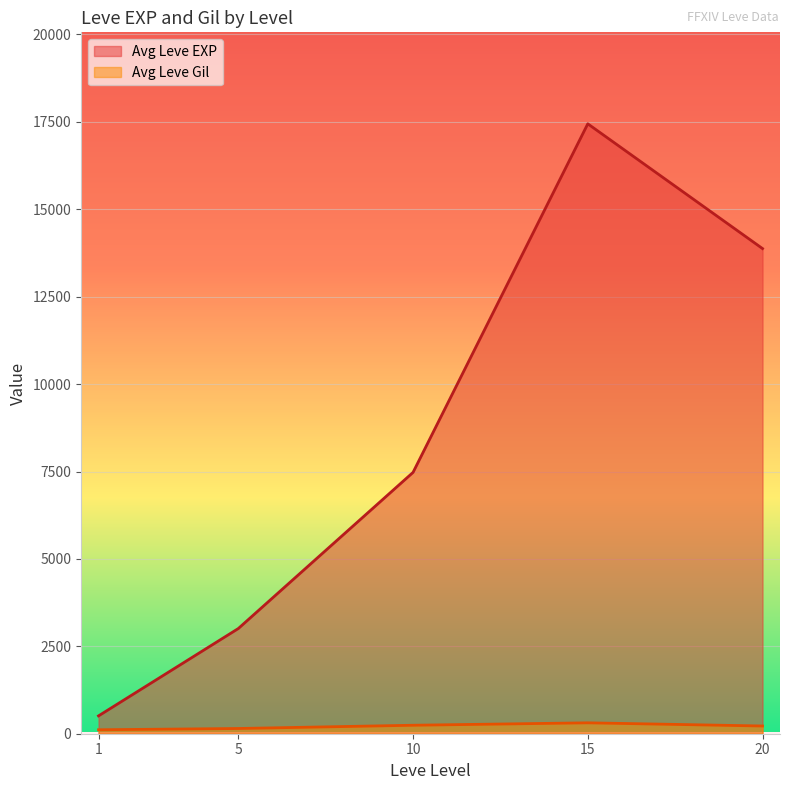

Which series has the largest total across all categories?

Avg Leve EXP